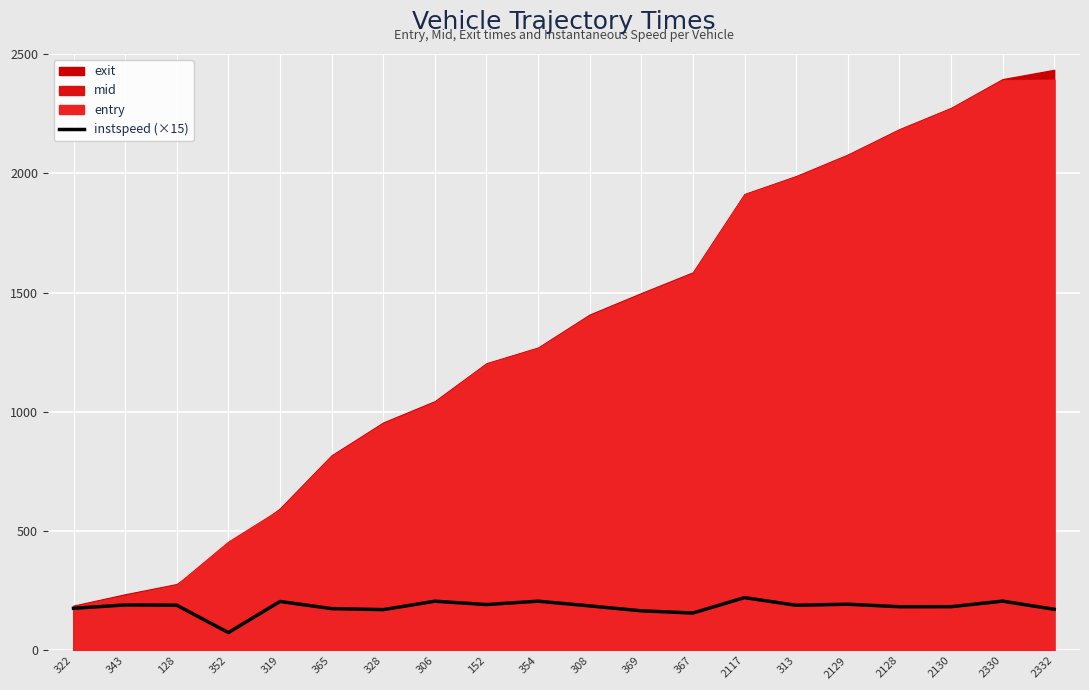

What is the highest value of the instspeed (×15) series?

221.6